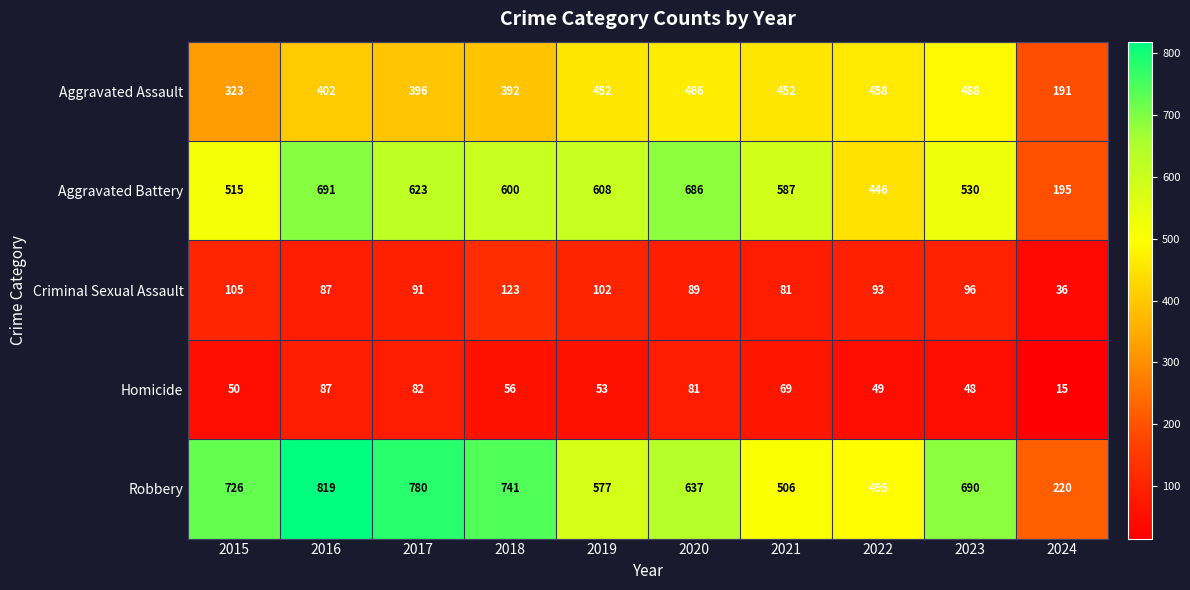

At which category does the chart reach its minimum across all series?

2024